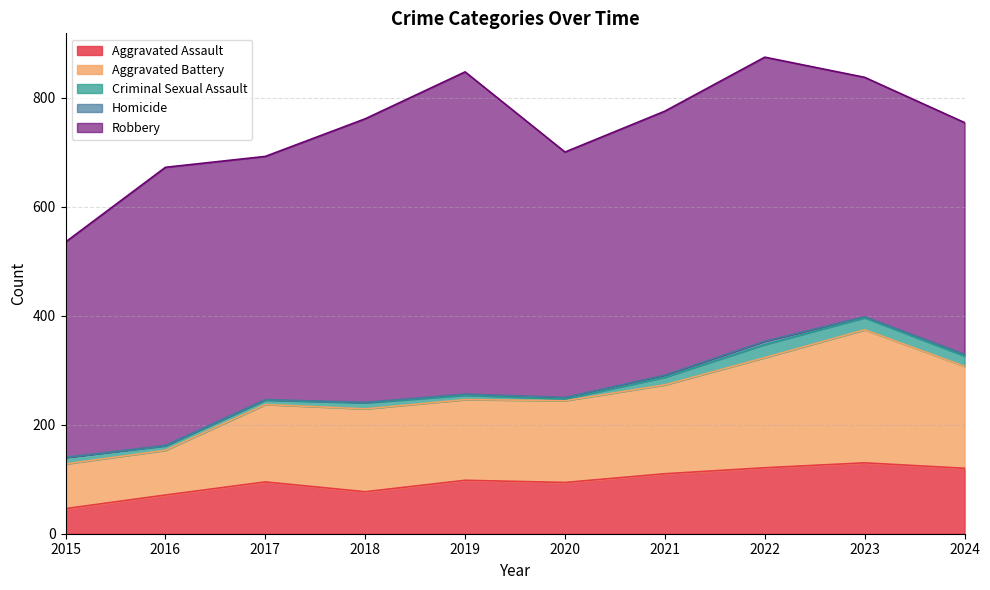

What is the average value of the Aggravated Battery series?

155